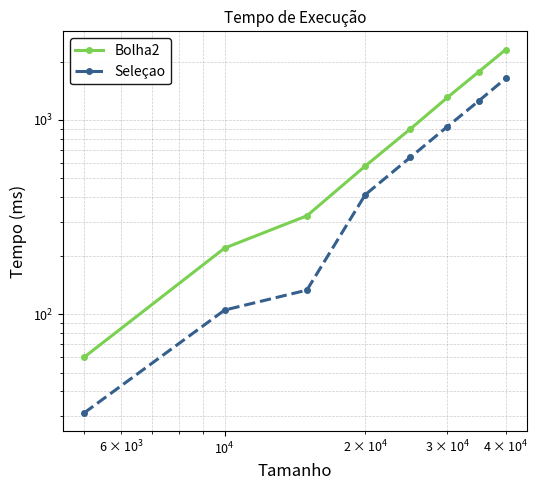

Reading left to right, list all the values displayed in this chart.

Bolha2: 60	219	321	579	900	1306	1770	2306
Seleçao: 31	105	133	412	643	925	1253	1638